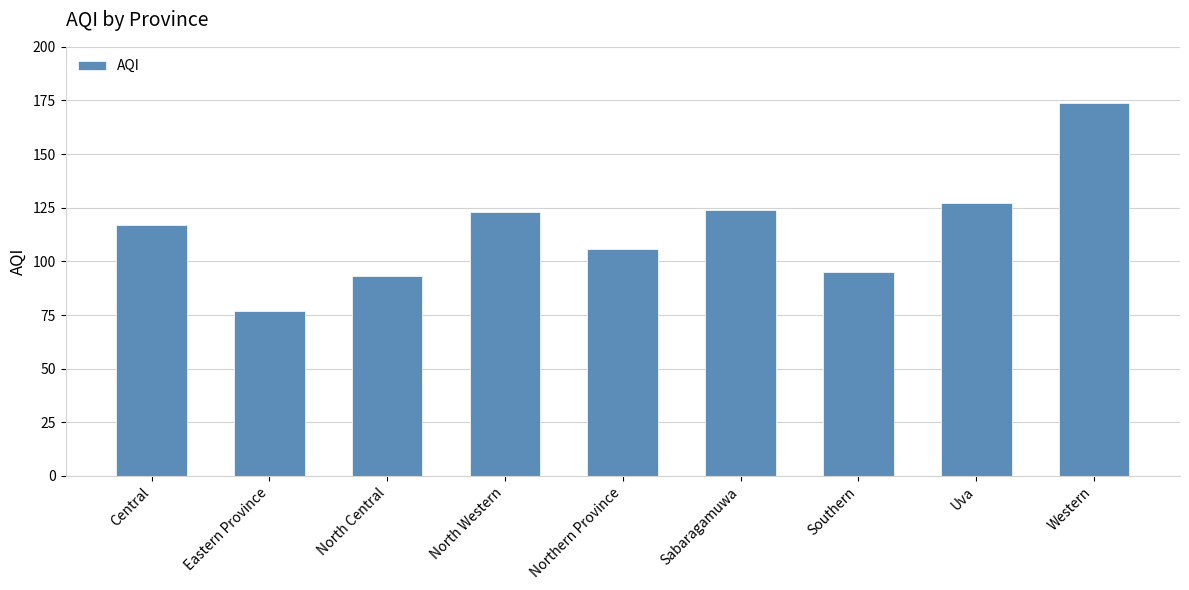

The chart shows a value of 163 at Sabaragamuwa. True or false?

False